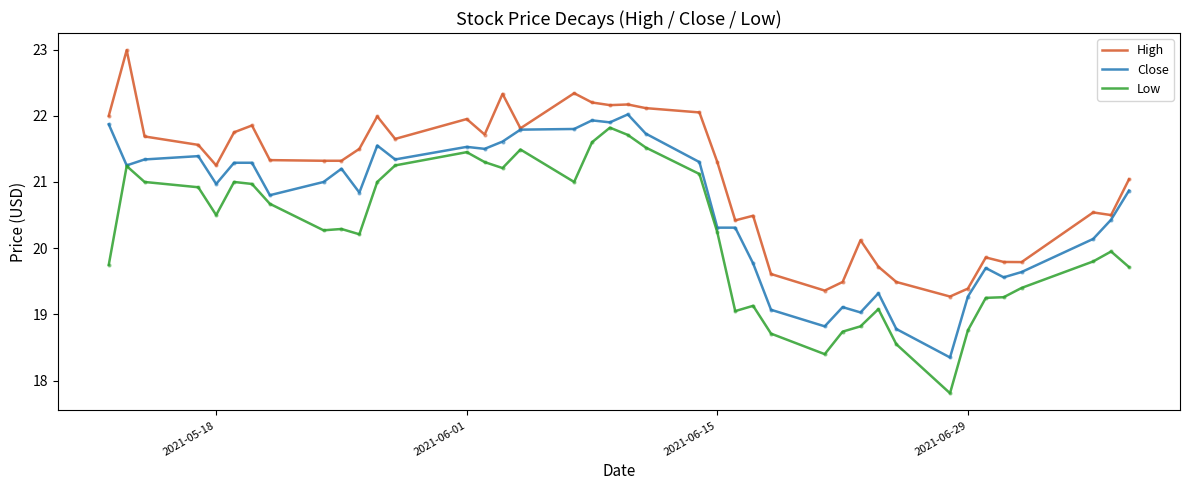

True or false: High and Low cross at least once.

False